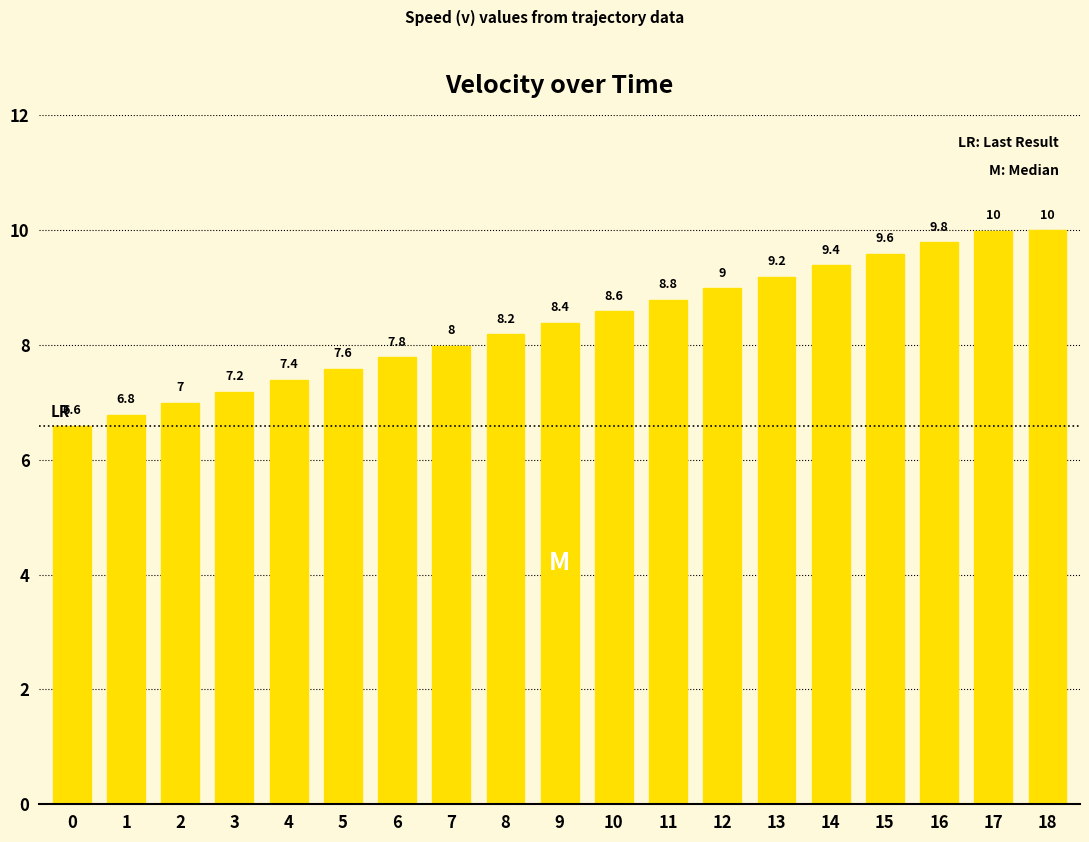

What is the difference between the second highest and second lowest values?

3.2